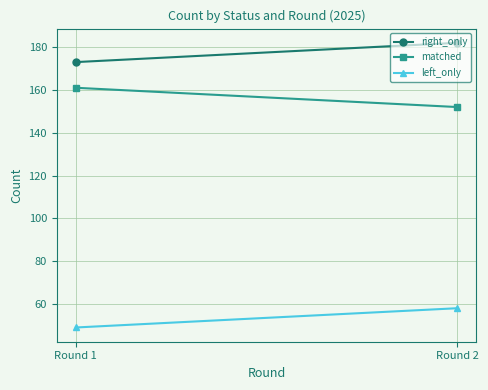

True or false: right_only has a value of 37 at Round 1.

False